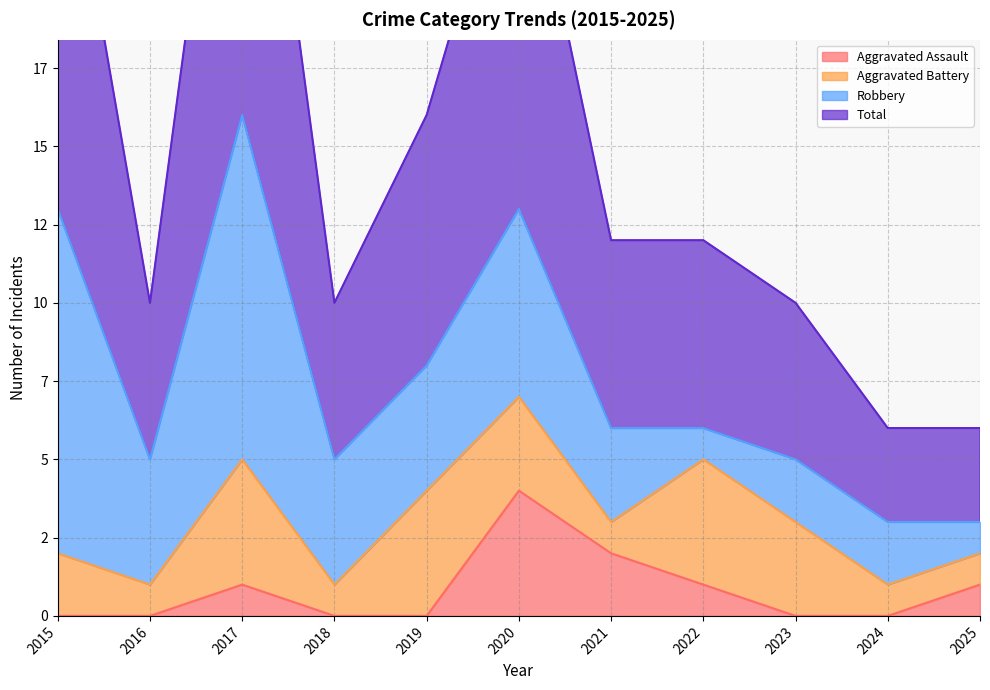

Where is Aggravated Assault nearest to the value 2?

2021